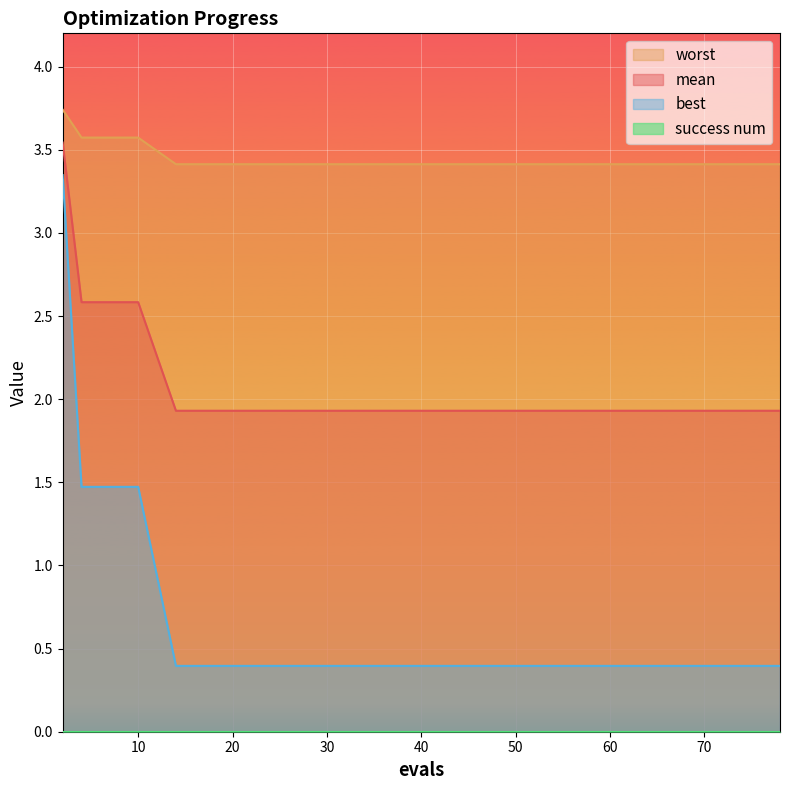

The worst series shows 5.7 at 2. True or false?

False